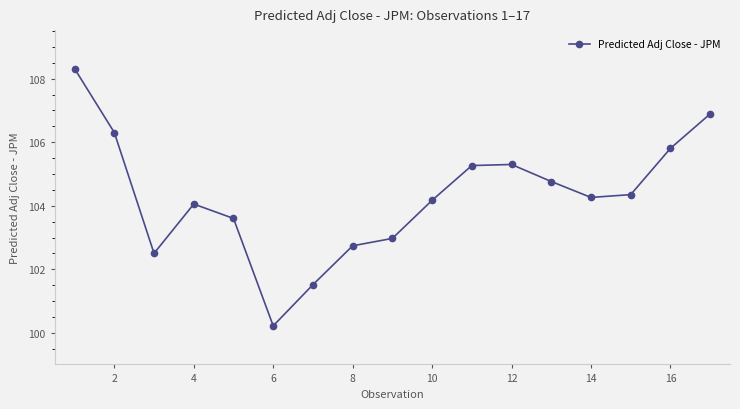

How many points are higher than both their immediate neighbors (excluding endpoints)?

2